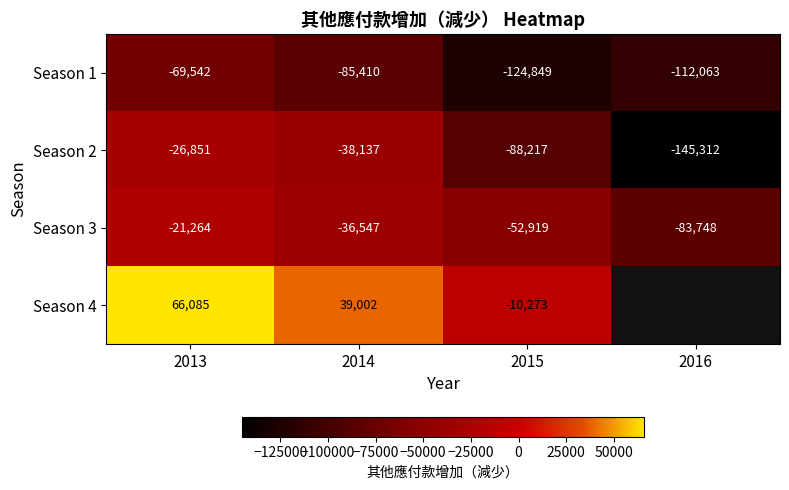

Where does the Season 3 series first go above -36547?

2013